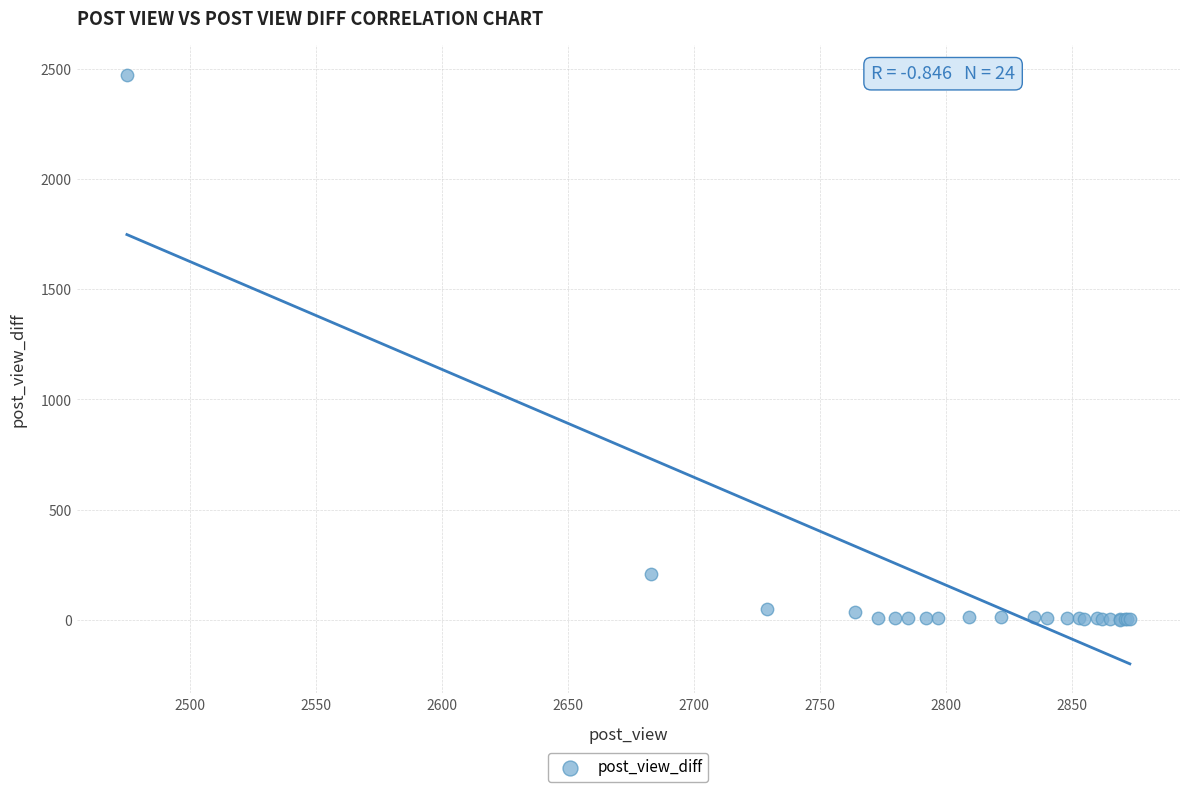

What Y value in the scatter plot is closest to 1237?

208